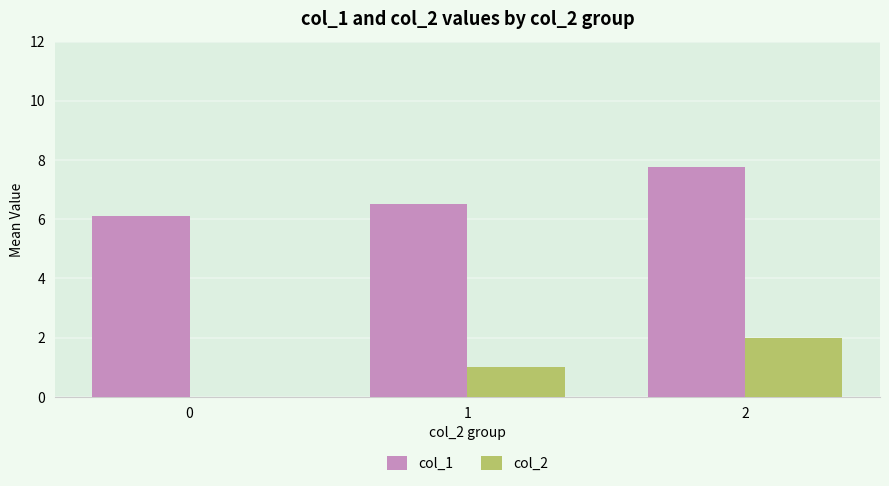

Reading left to right, transcribe all the data shown in this chart.

col_1: 6.1	6.5	7.8
col_2: 0.0	1.0	2.0